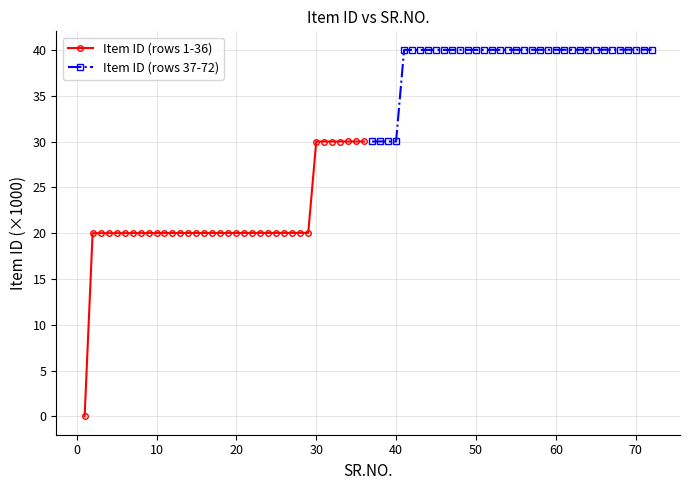

True or false: Item ID (rows 1-36) has a value of 30.6 at 20.

False